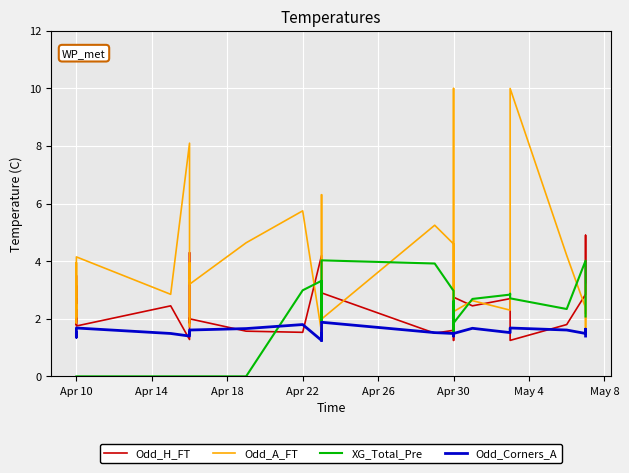

What position from the left is May 4?

7